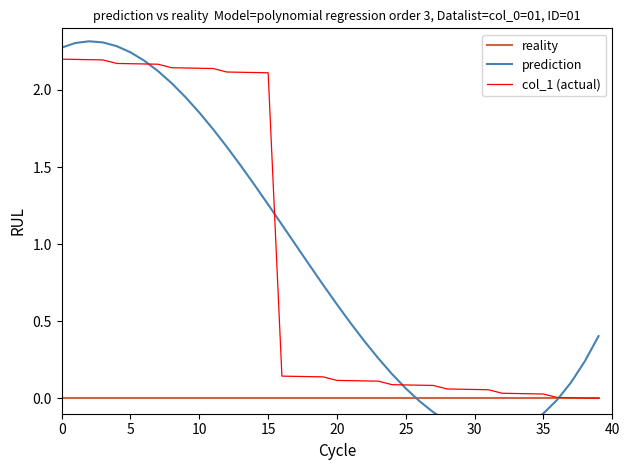

Rank the series by their maximum value, from lowest to highest.

reality, col_1 (actual), prediction